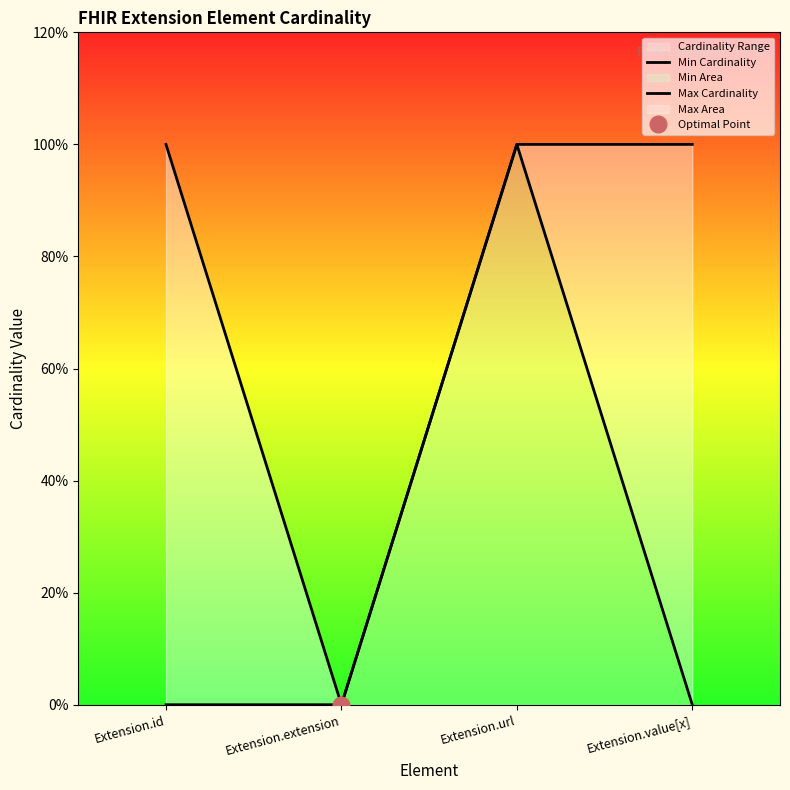

At which category does Max Cardinality reach its first local valley?

Extension.extension